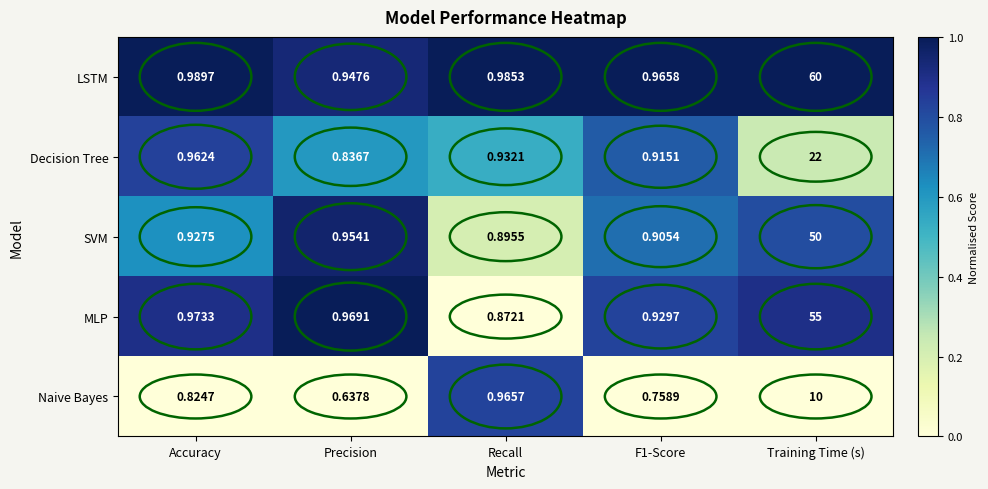

Which series has the largest range (max minus min)?

LSTM